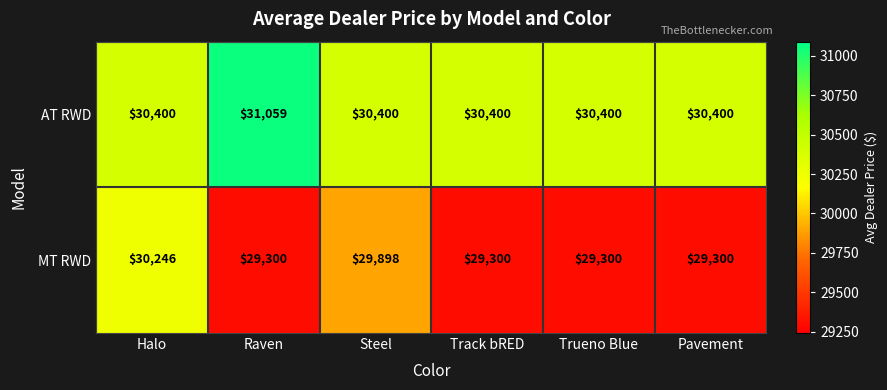

What is the spread (max minus min) of values at Track bRED?

1100